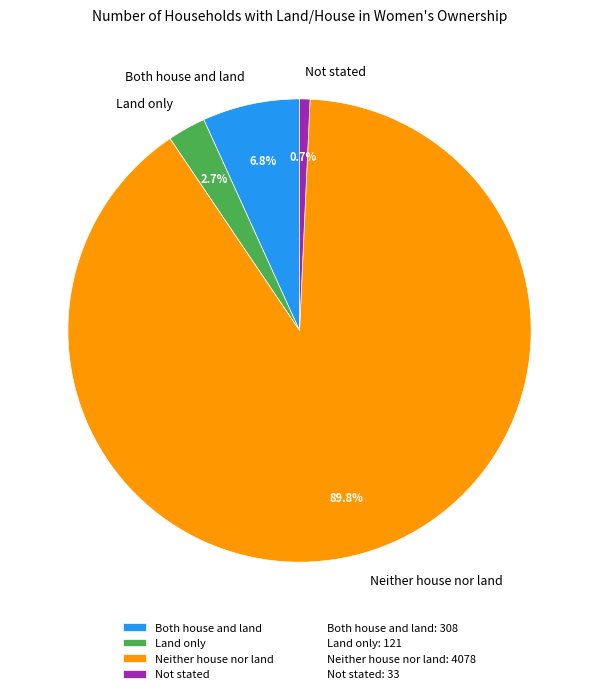

True or false: Land only accounts for 3% of the total.

True